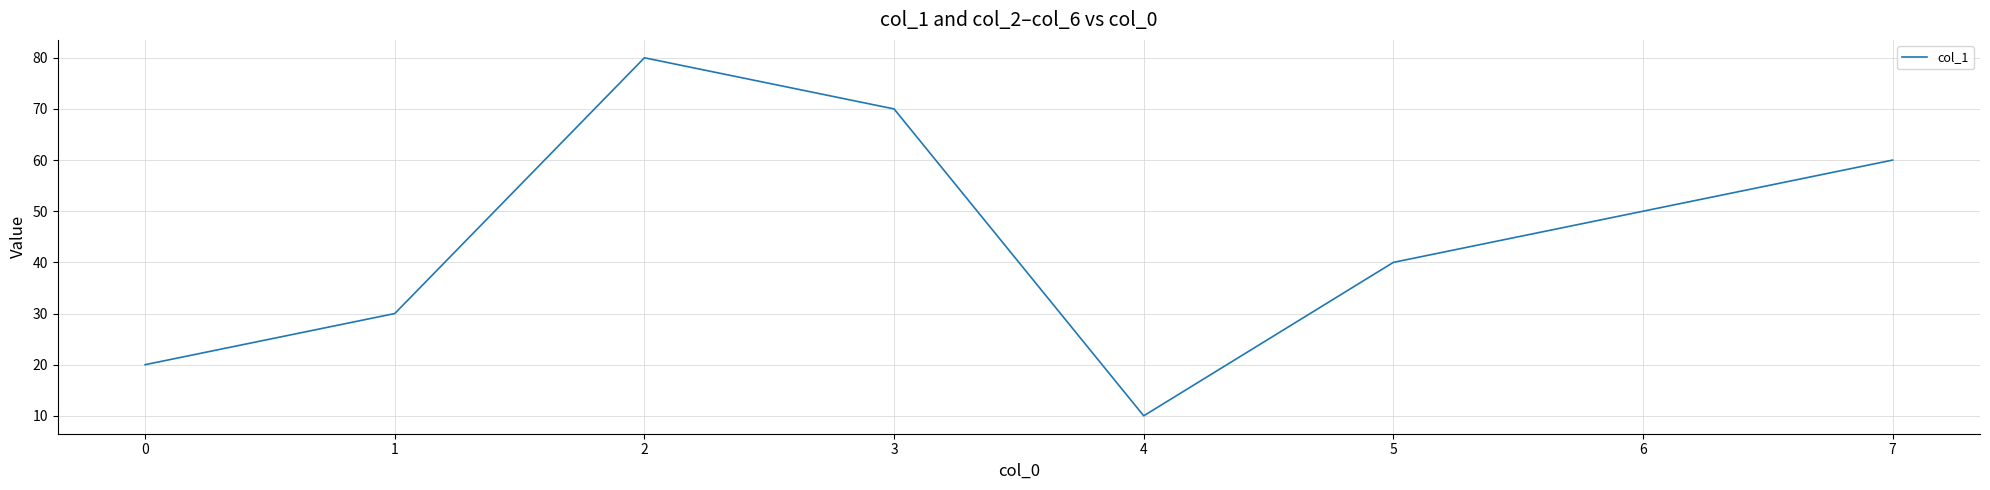

What is the change in value from 1 to 6?

+20